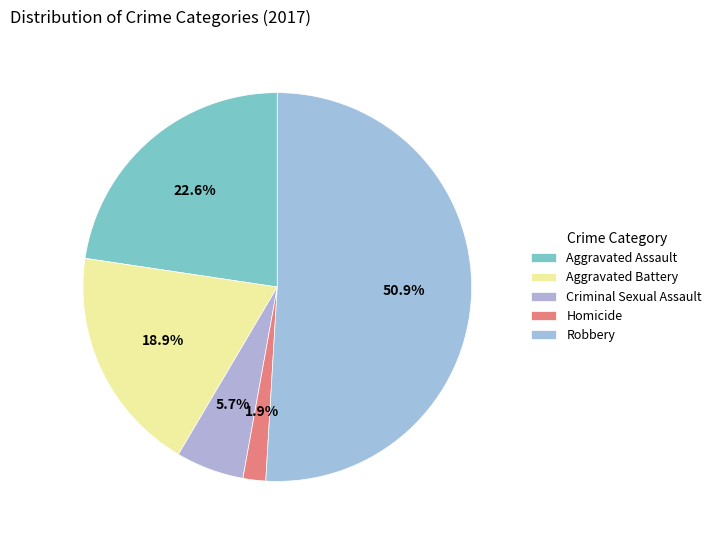

To the nearest percent, what percentage of the pie is Criminal Sexual Assault?

6%